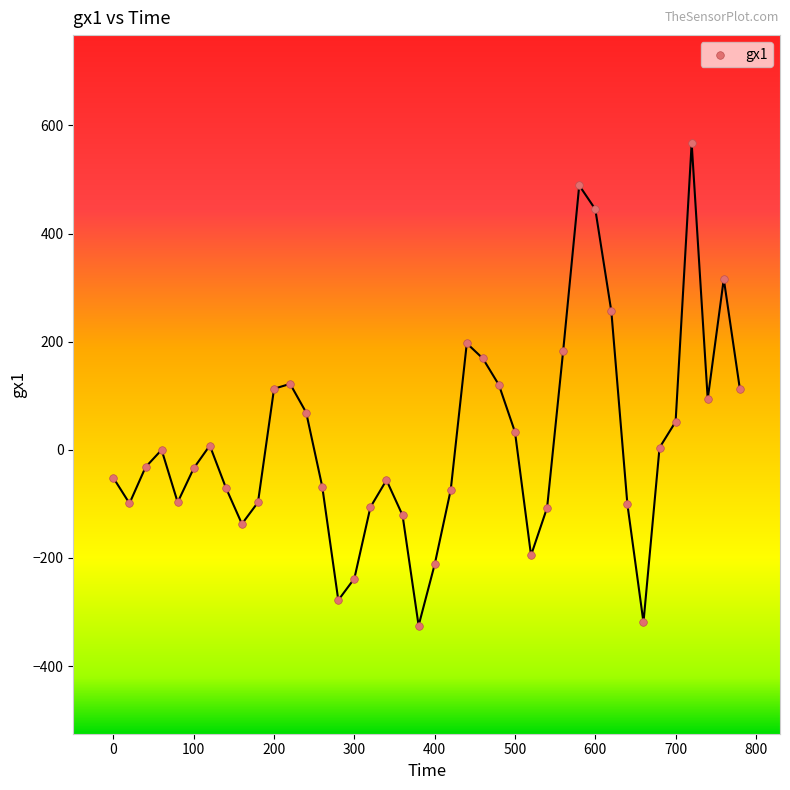

What is the range of Y values (max minus min)?

892